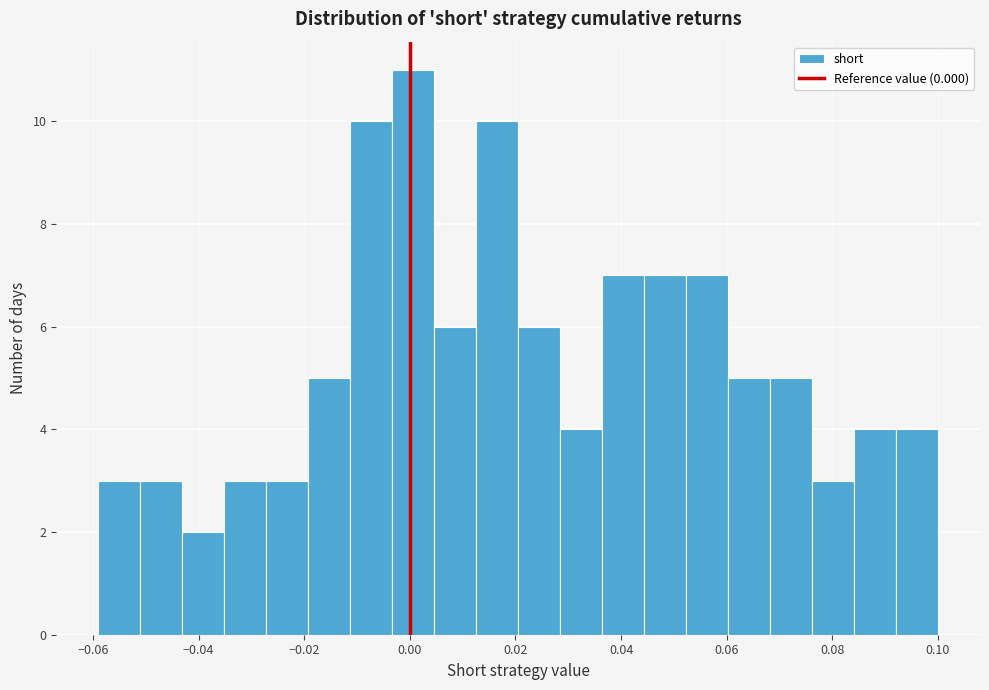

Around what value on the x-axis is the tallest bar? Give the approximate position of its centre, as read against the axis.

0.000